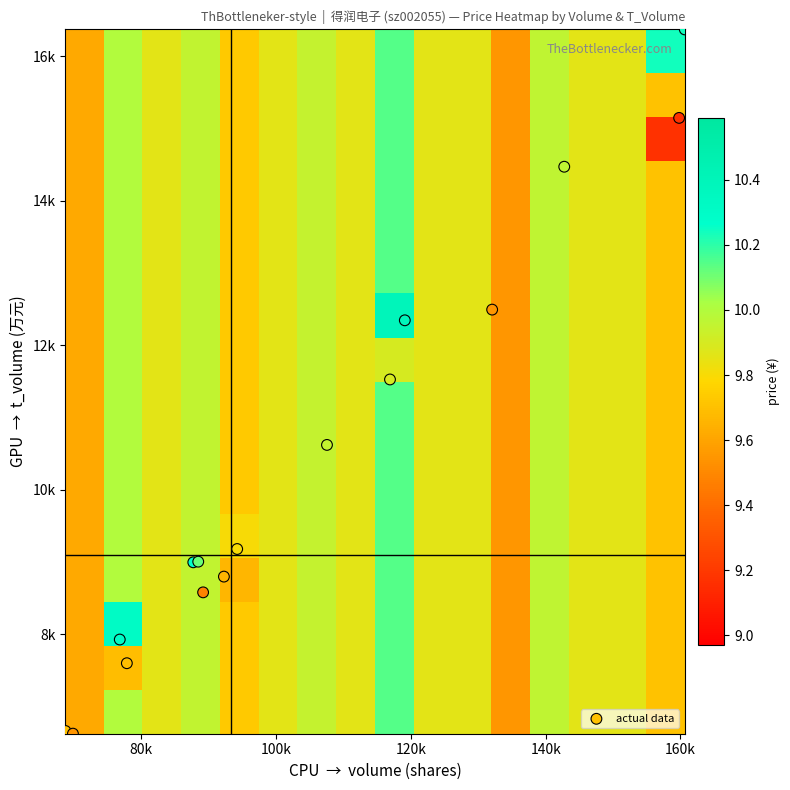

Which series has the widest spread of values?

actual data